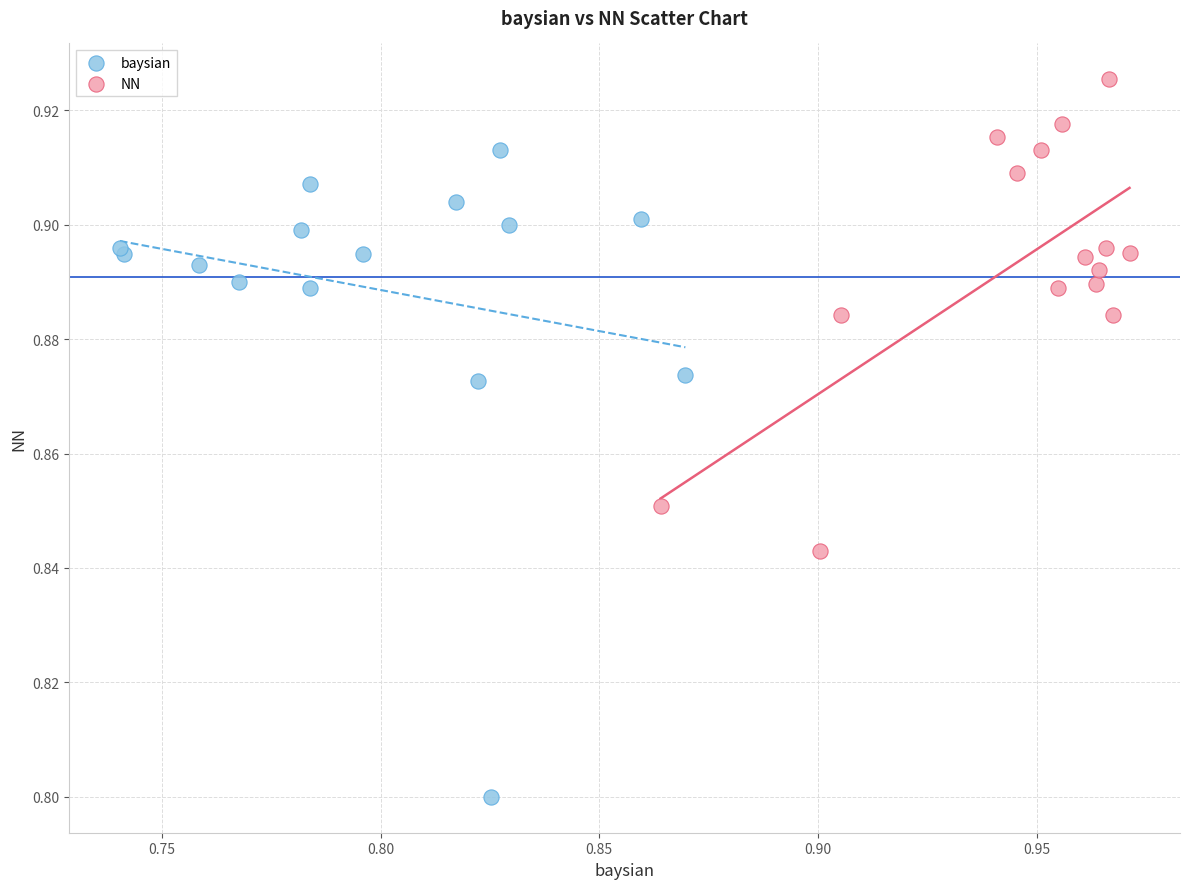

What are all the series names shown in the legend?

baysian, NN